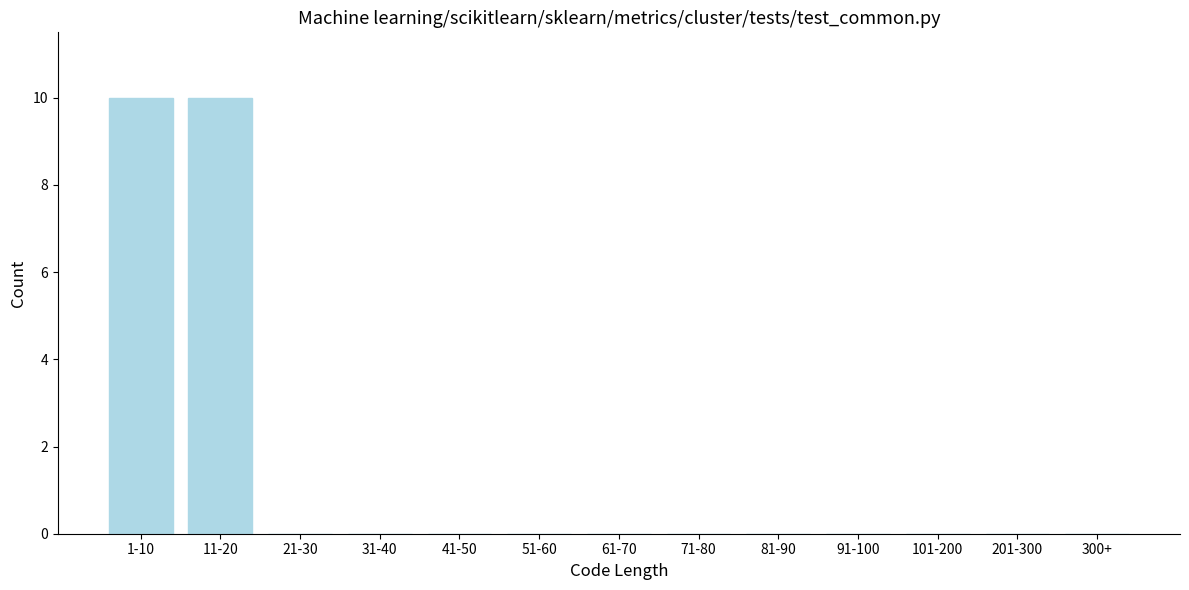

Reading left to right, list all the values displayed in this chart.

1-10=10	11-20=10	21-30=0	31-40=0	41-50=0	51-60=0	61-70=0	71-80=0	81-90=0	91-100=0	101-200=0	201-300=0	300+=0